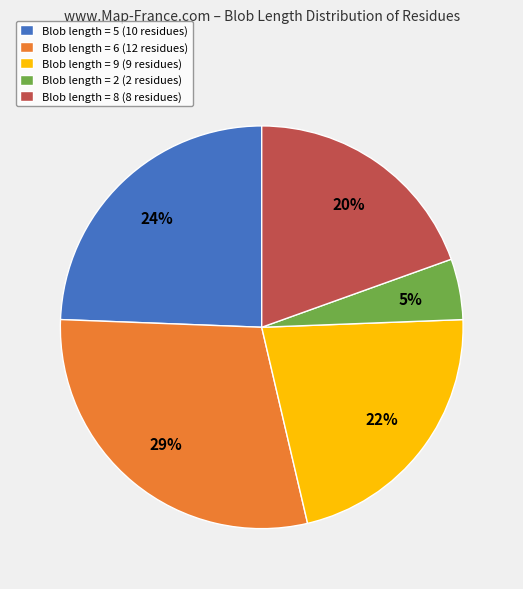

The Blob length = 5 (10 residues) slice represents 24% of the pie. True or false?

True